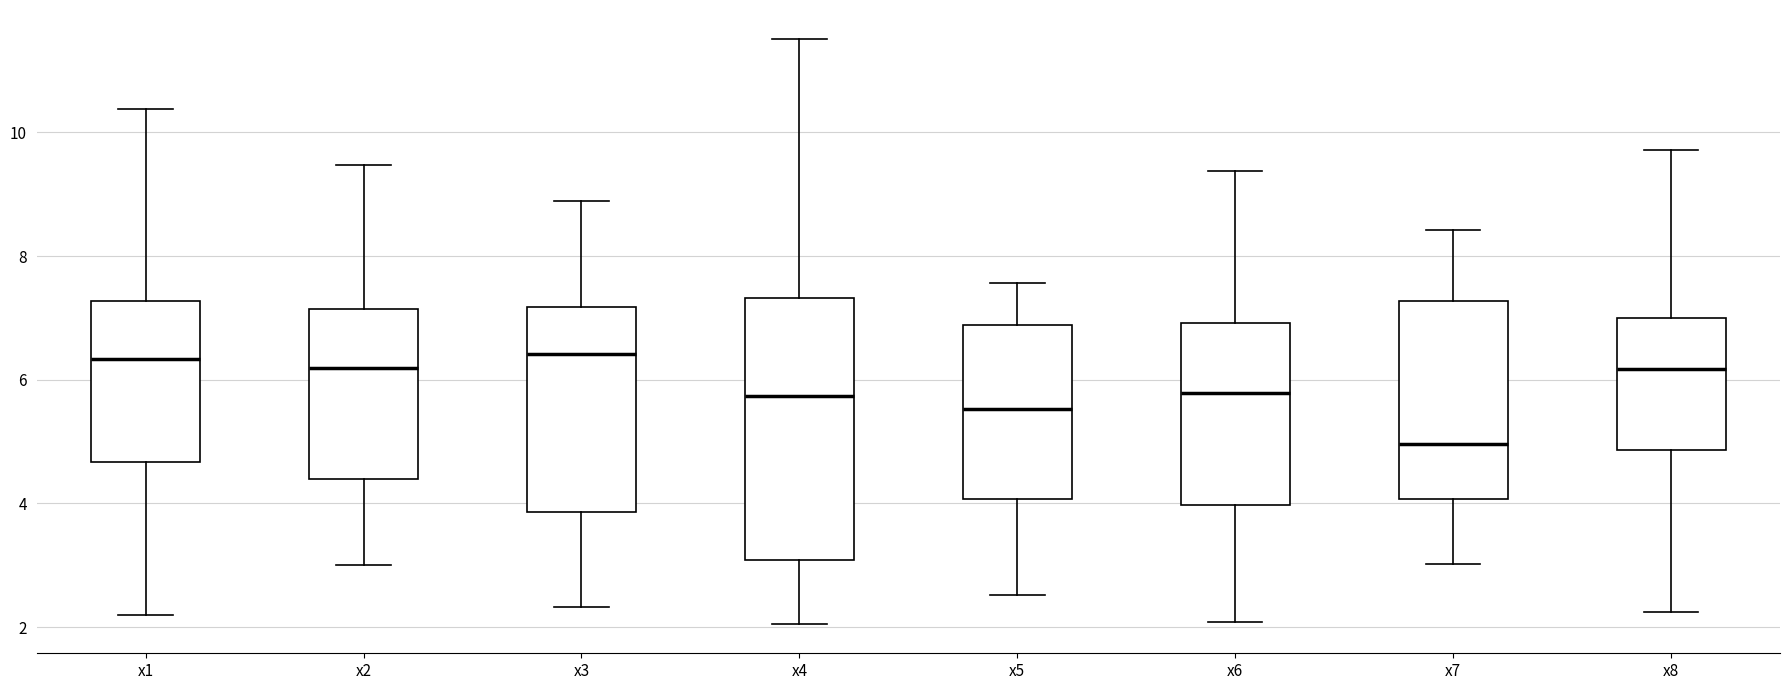

Which box is the tallest, from its lower edge to its upper edge?

x4